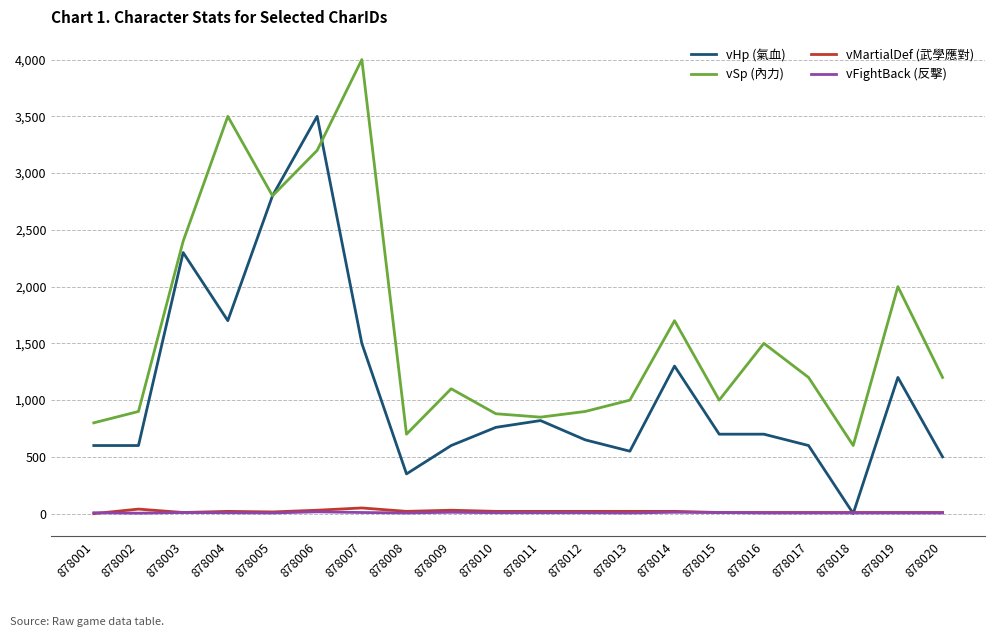

What is the difference between the maximum and minimum values in the vHp (氣血) series?

3499